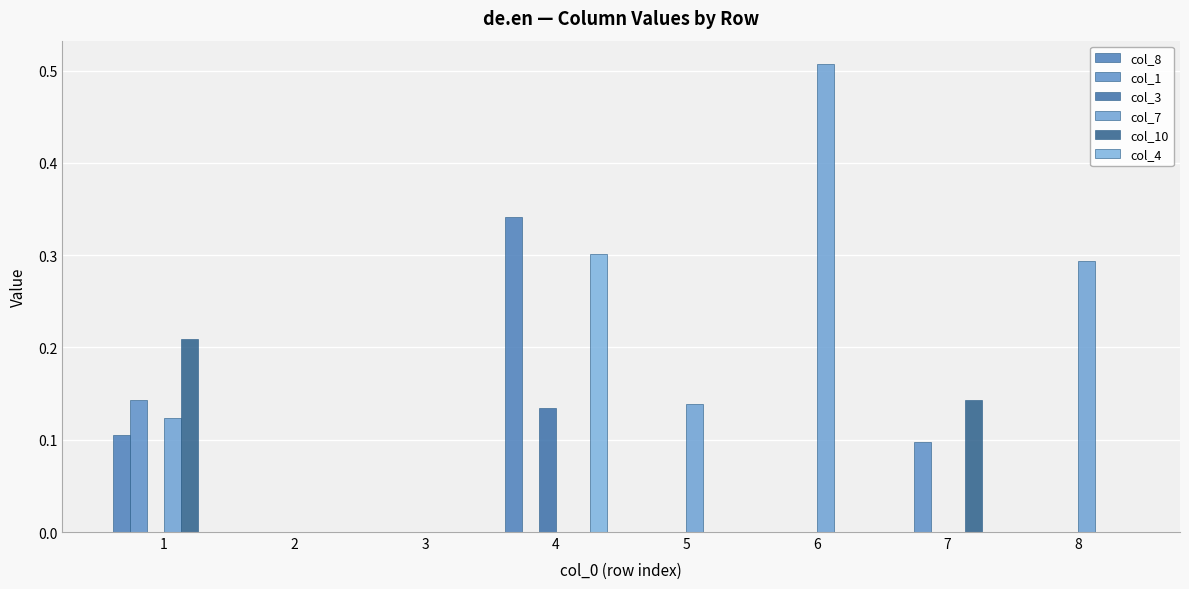

How many data points does each series have?

8